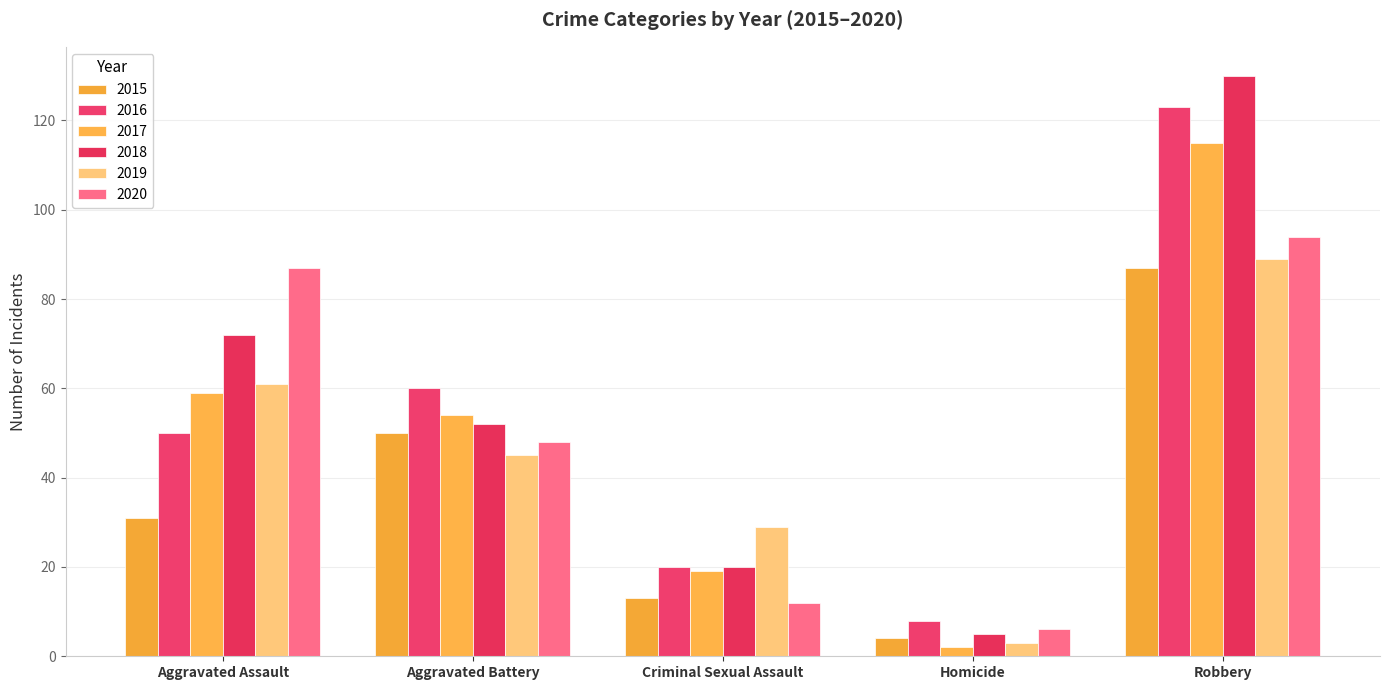

What is the difference between the 2020 values at Criminal Sexual Assault and Robbery?

82